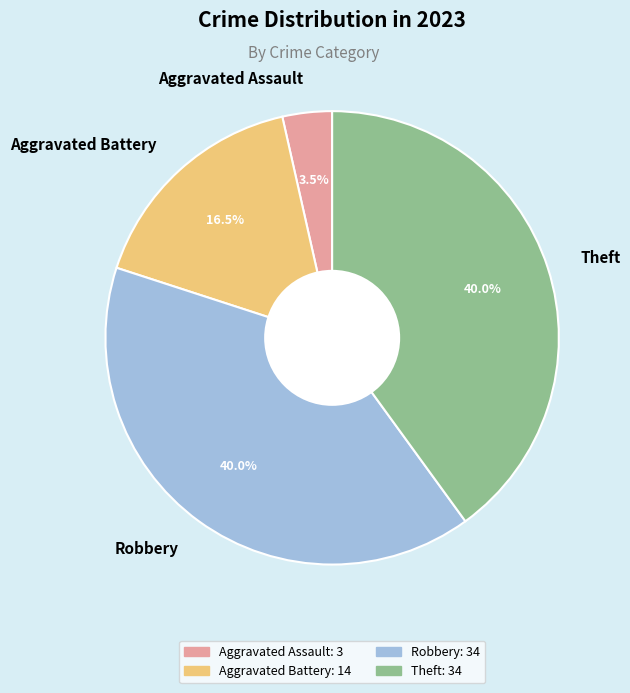

Does Aggravated Battery represent more than half of the total?

No